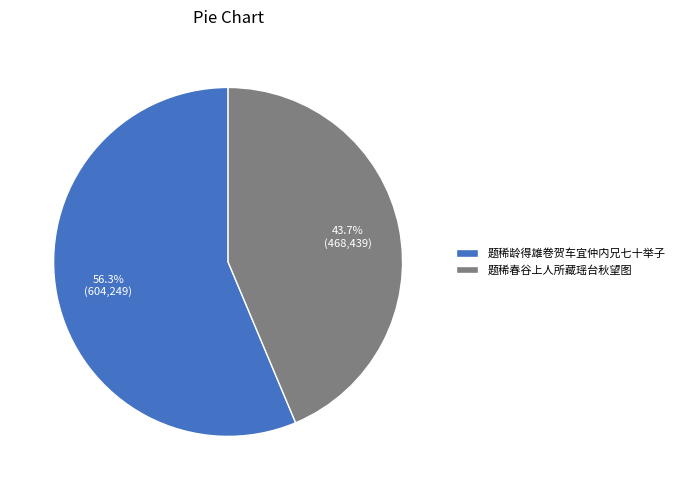

Is the sum of 题稀春谷上人所藏瑶台秋望图 and 题稀龄得雄卷贺车宜仲内兄七十举子 greater than half?

Yes